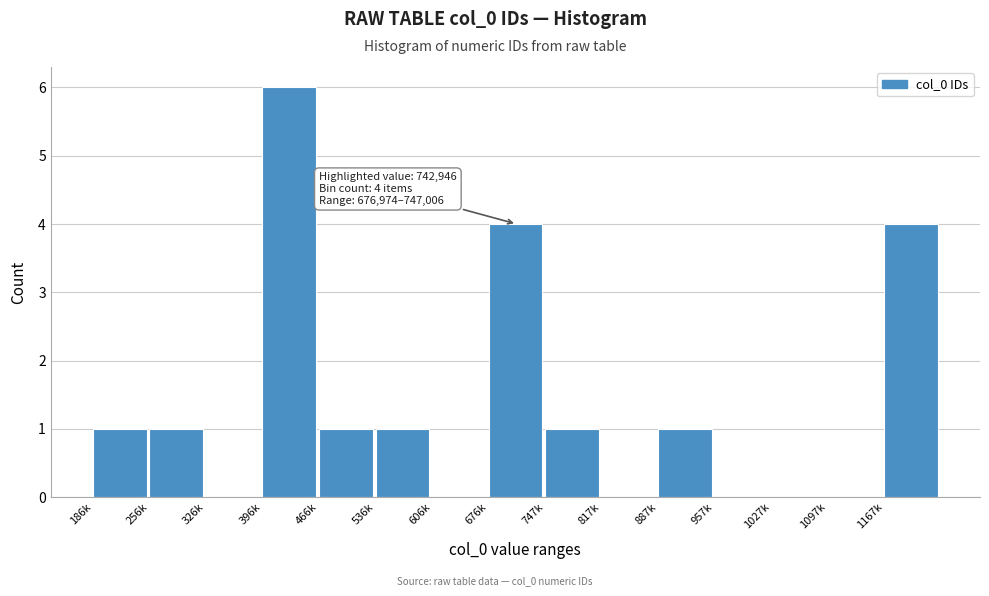

Reading left to right, transcribe all the data shown in this chart.

186k=1	256k=1	326k=0	396k=6	466k=1	536k=1	606k=0	676k=4	747k=1	817k=0	887k=1	957k=0	1027k=0	1097k=0	1167k=4